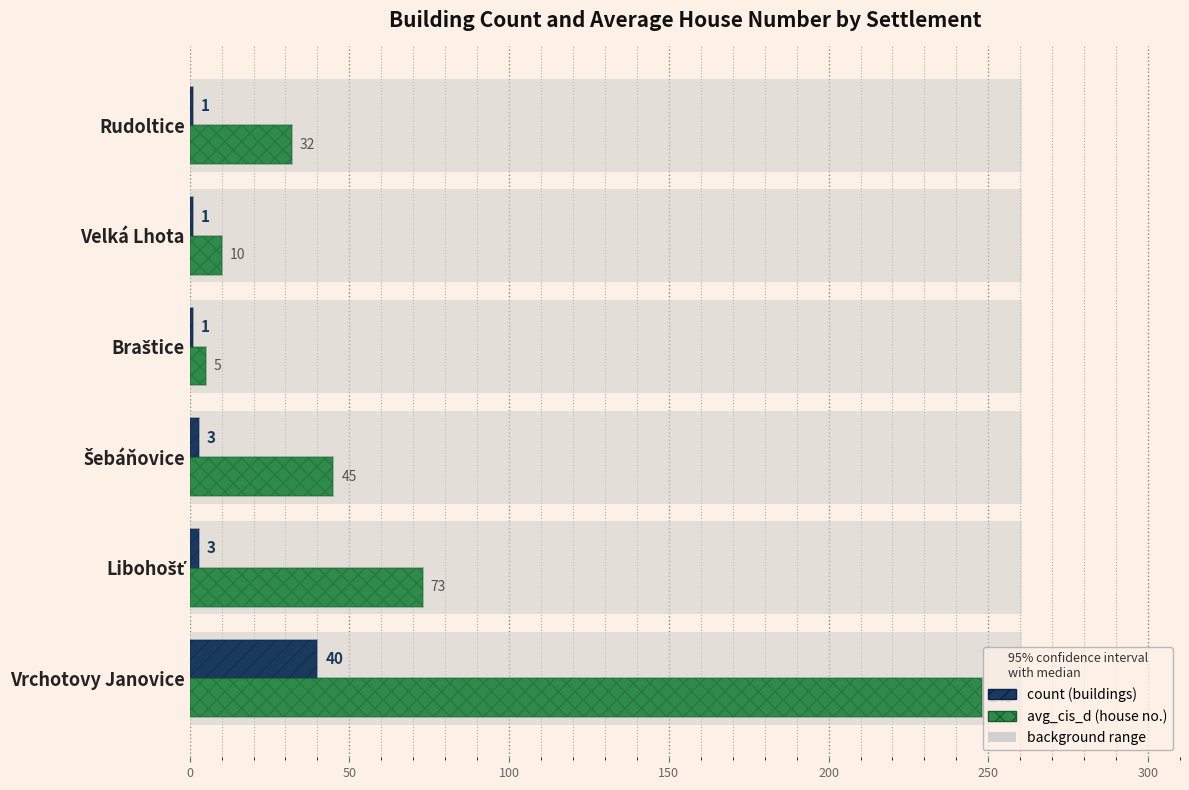

What is the value of the count bar at the 2nd from the left?

3